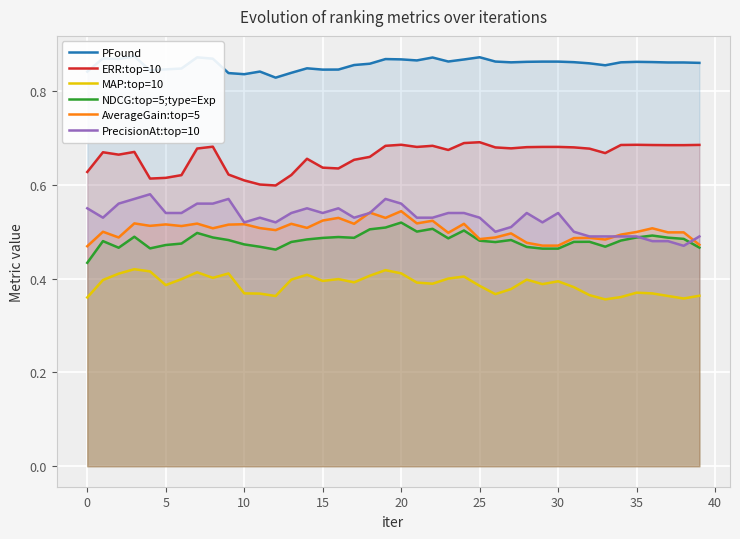

True or false: ERR:top=10 and MAP:top=10 intersect in this chart.

False